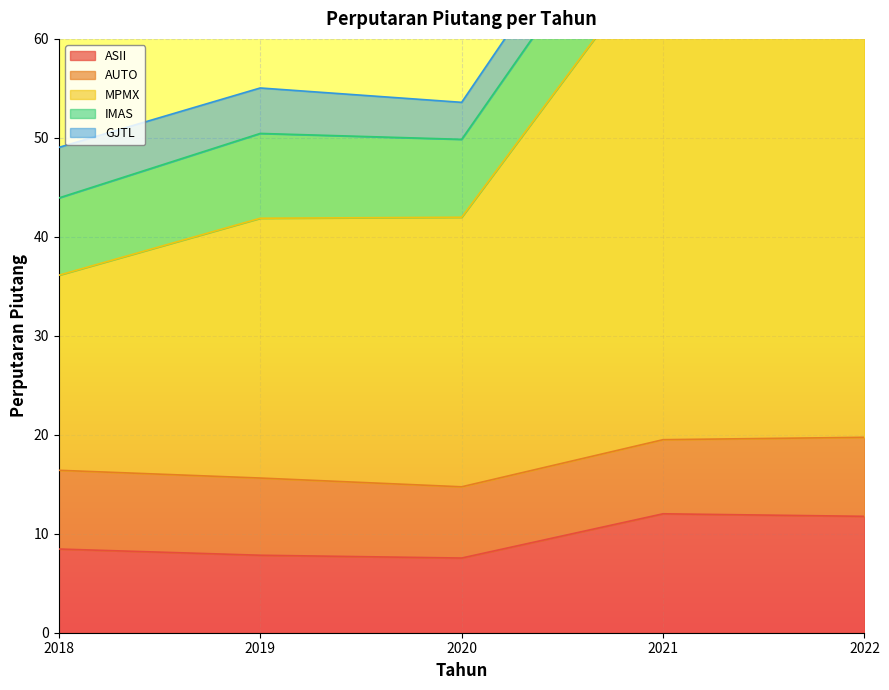

How many data points in GJTL are less than 4?

1